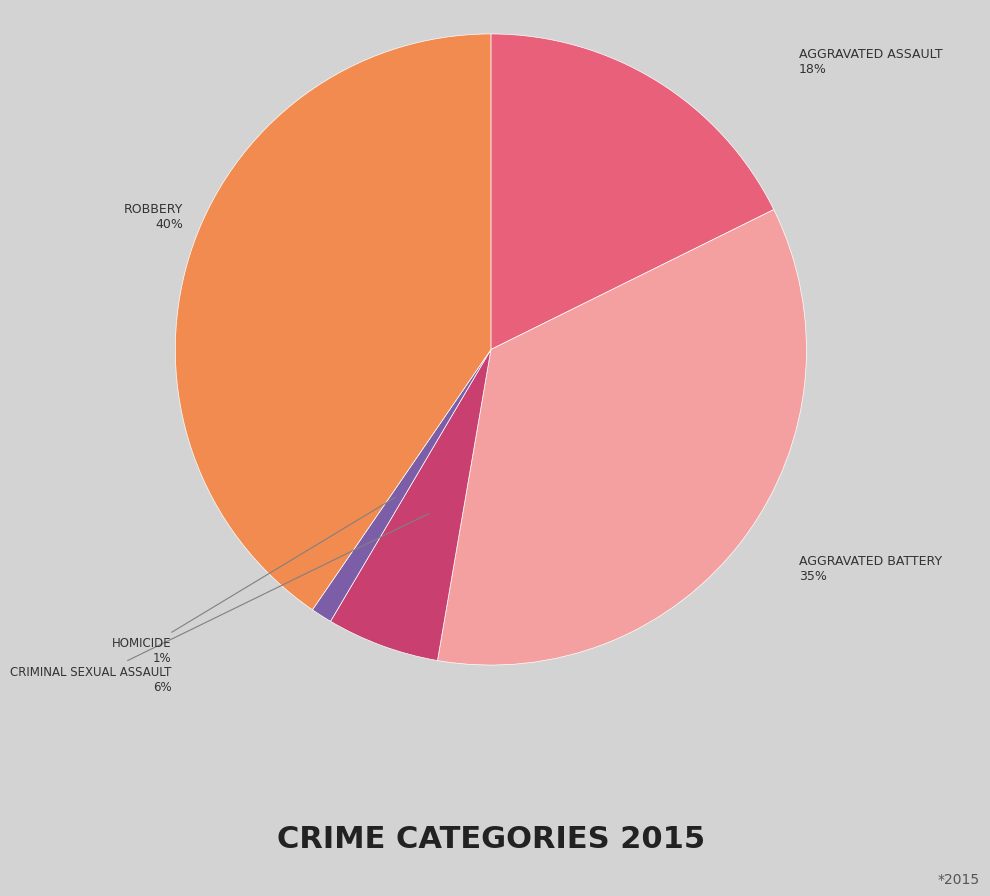

Is there a majority slice in this chart?

No